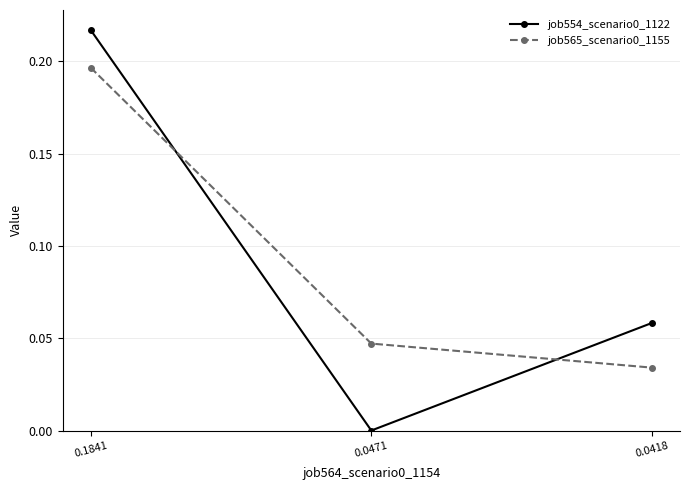

Is it true that job554_scenario0_1122 equals 0.1 at 0.1841?

False